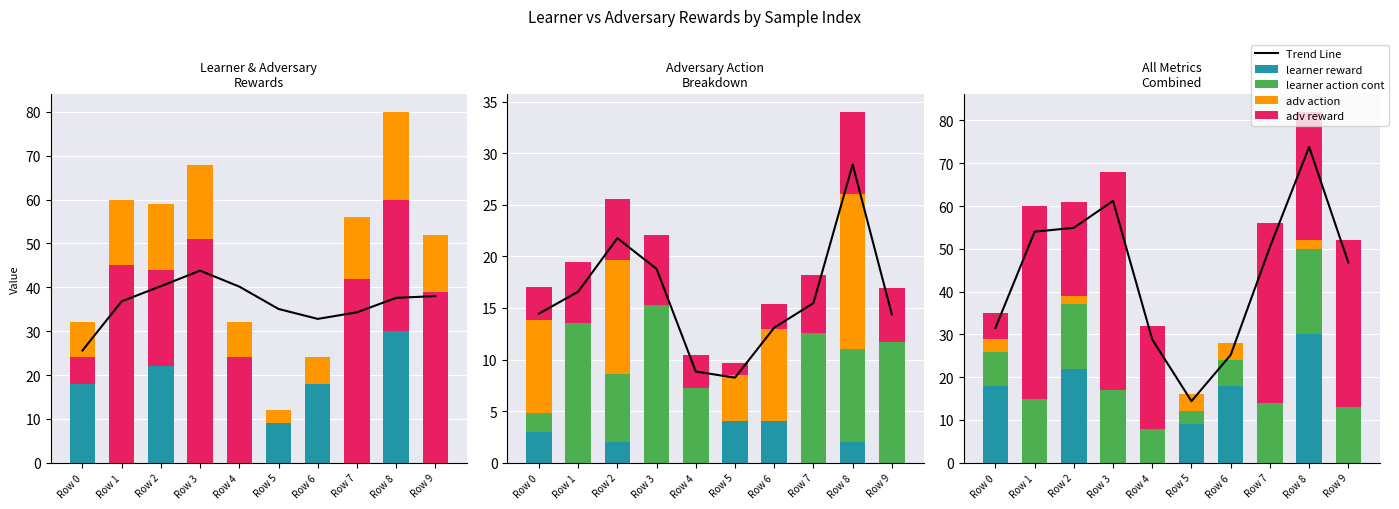

Which series has the largest range (max minus min)?

adv reward